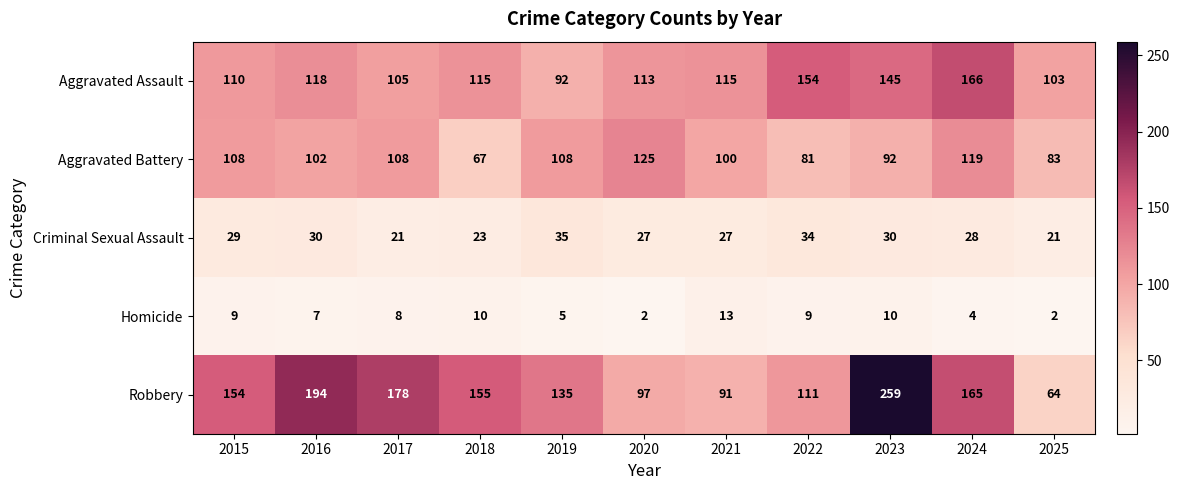

At which label does Homicide first exceed 8?

2015